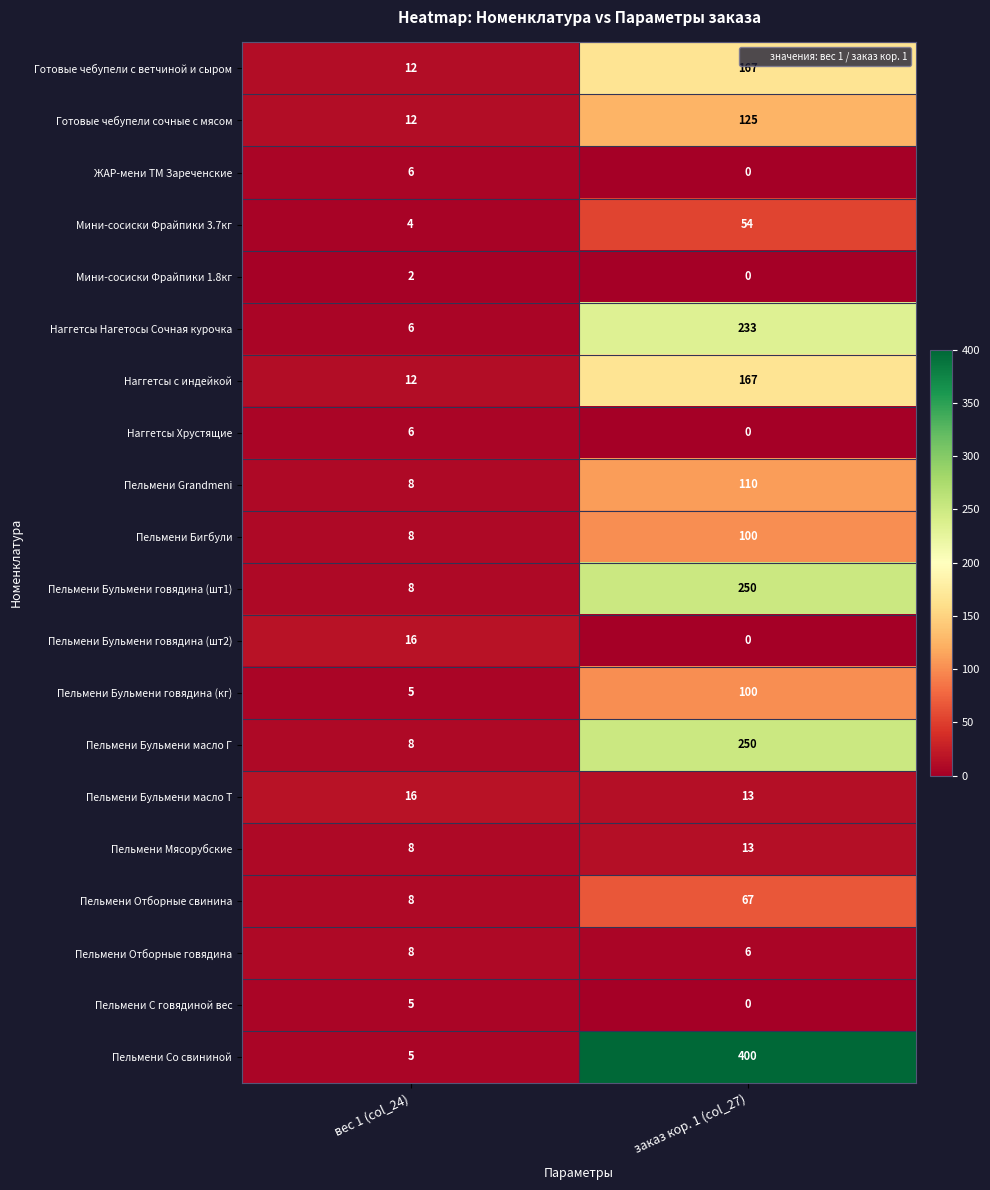

True or false: Пельмени Бульмени масло Т has a value of 13 at заказ кор. 1 (col_27).

True